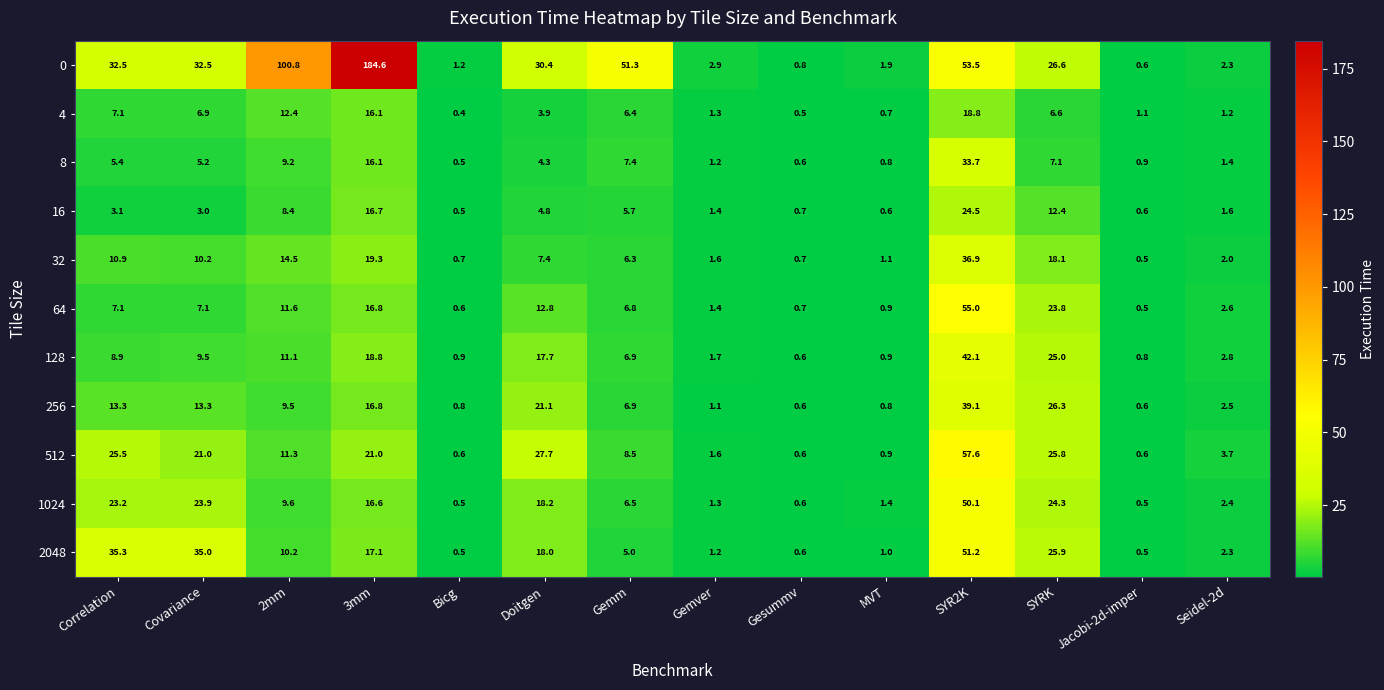

What is the difference between the second highest and second lowest values in the 128 series?

24.2